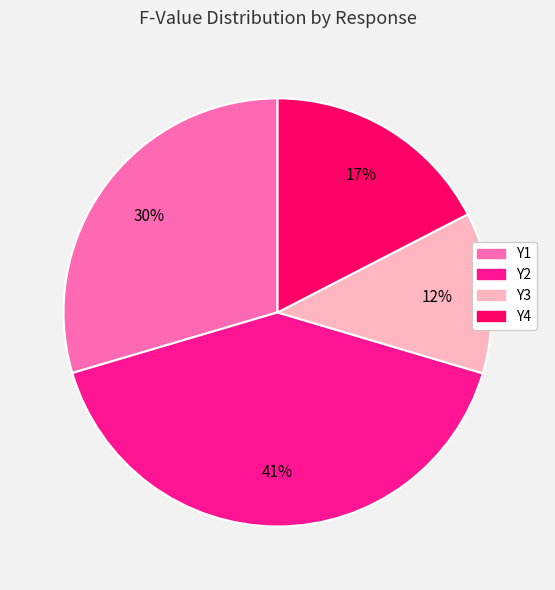

Count the number of slices in the pie.

4